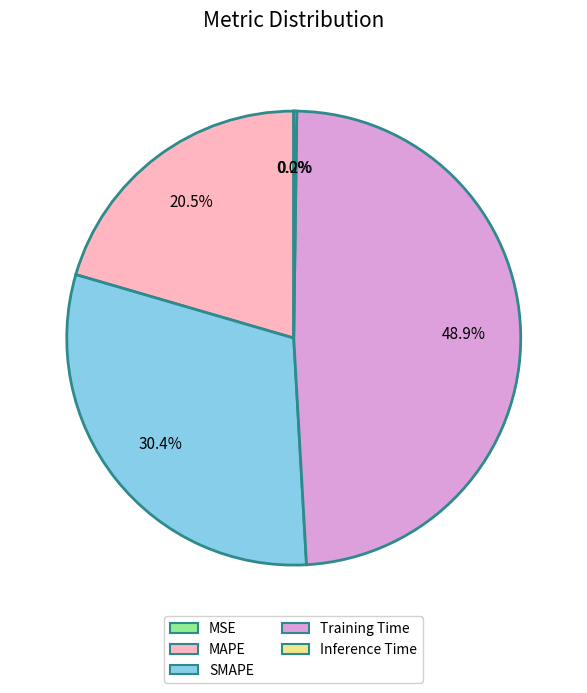

To the nearest percent, what is the difference between the largest and smallest slice percentages?

49%